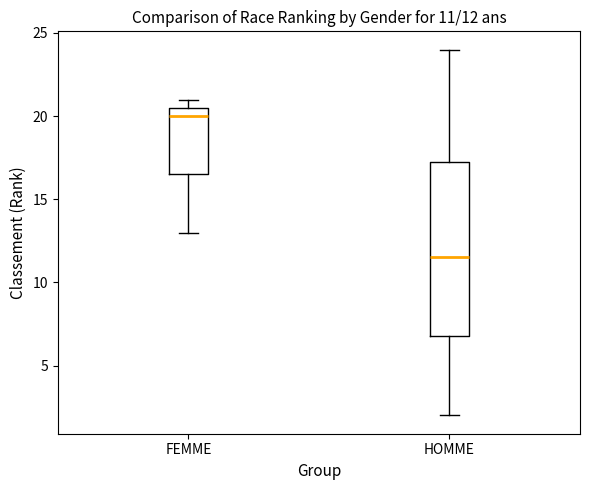

Which box's median line is the highest?

FEMME